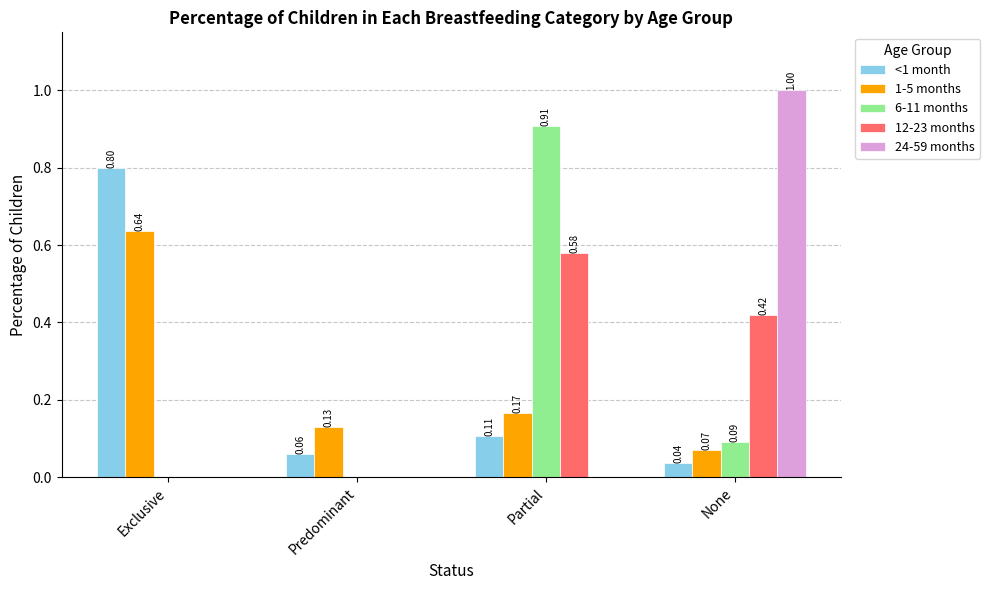

Which category has the highest value across all series?

None